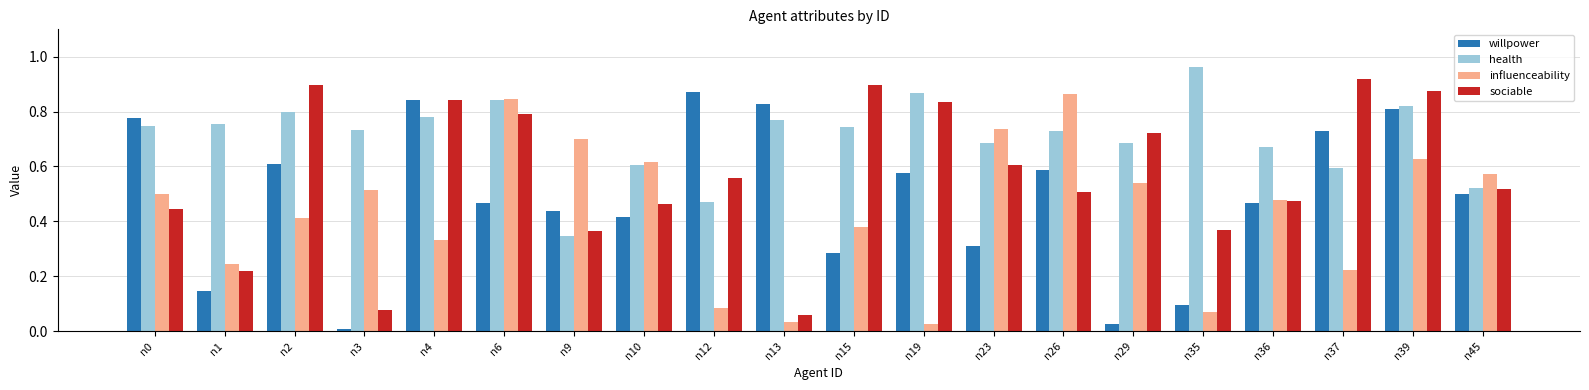

Is it true that health equals 0.3 at n4?

False